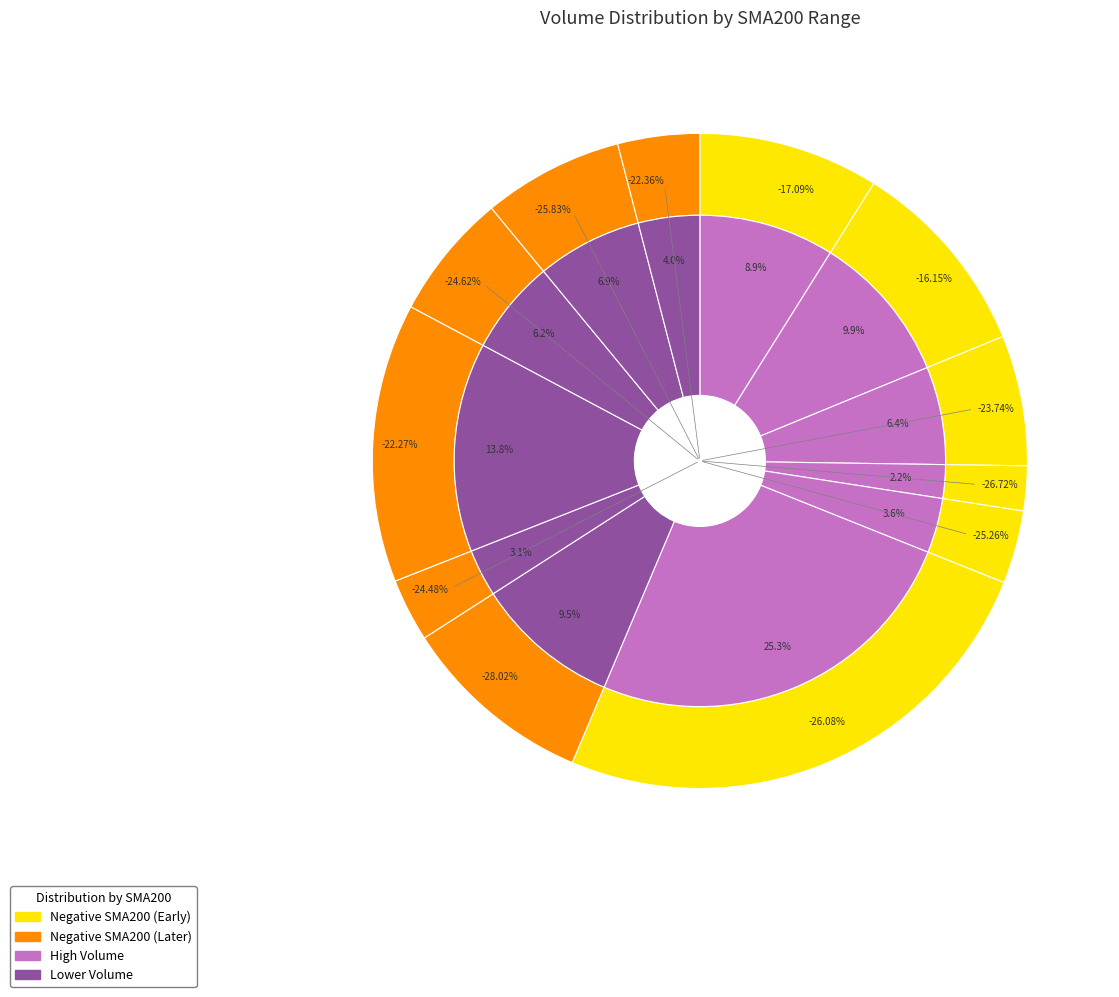

Does any single category account for the majority?

No